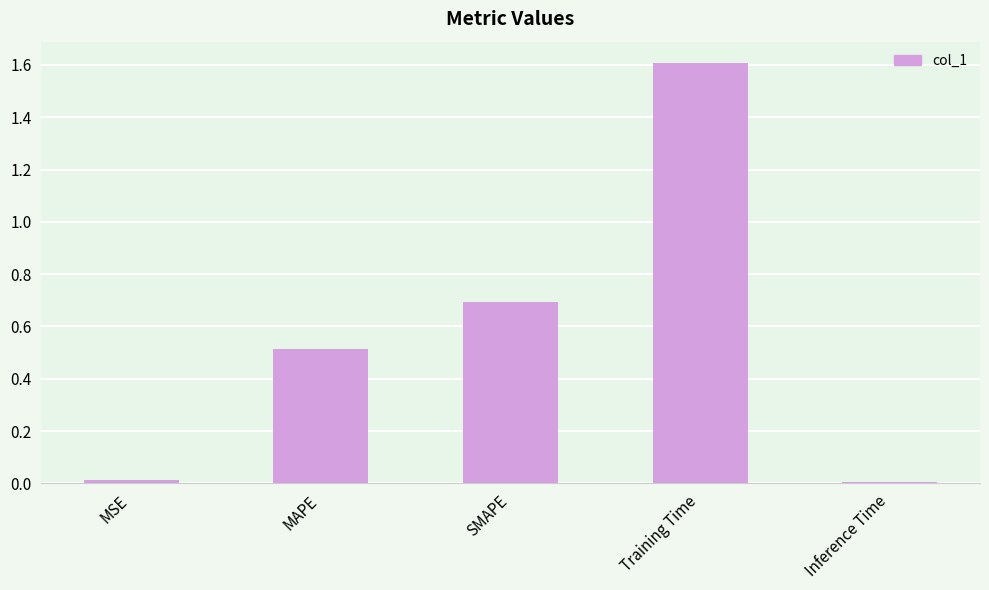

How many bars are there in total?

5